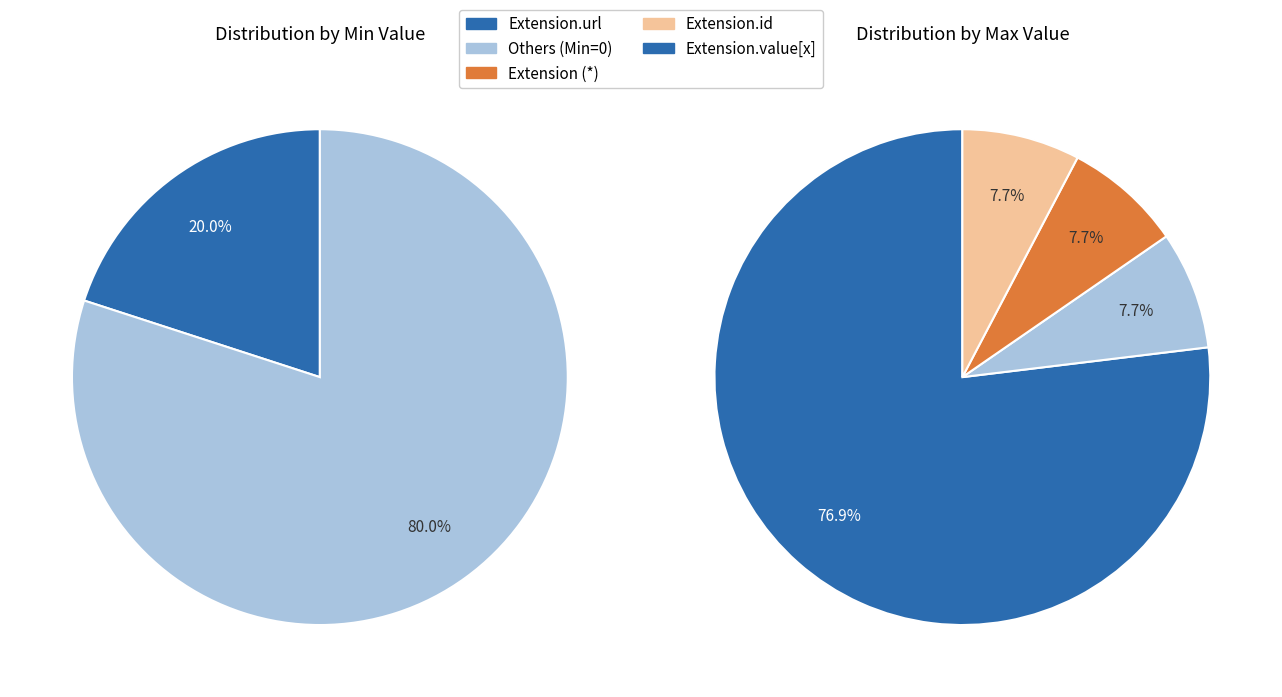

Is there a majority slice in this chart?

Yes